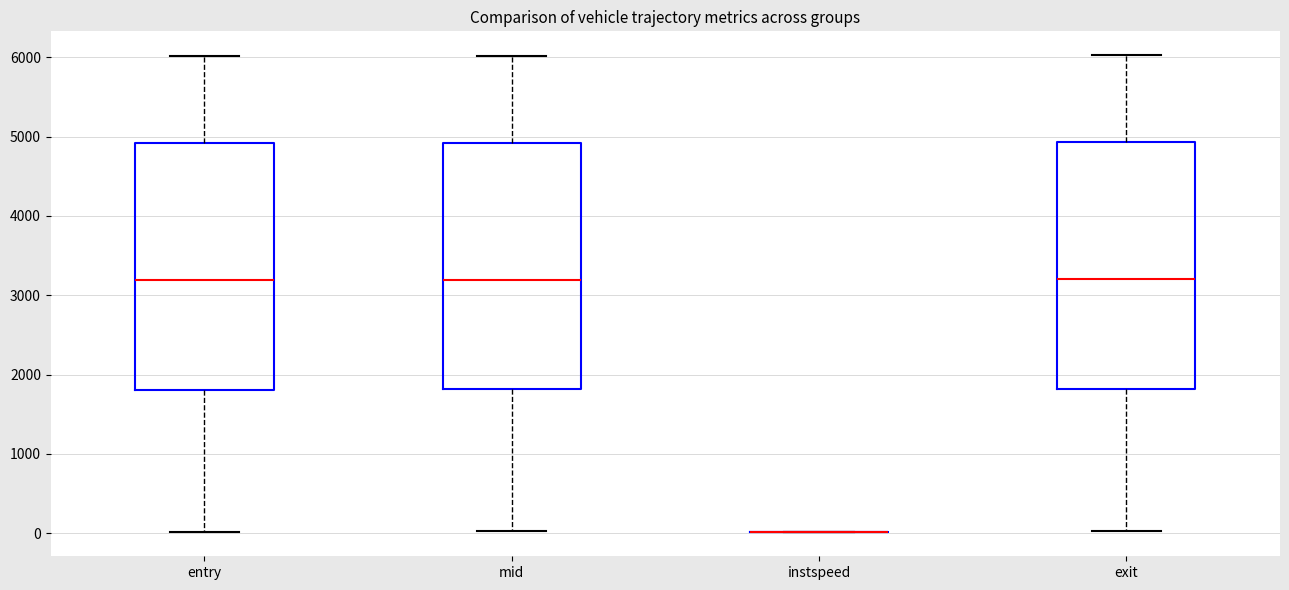

Reading left to right, read every box against the y-axis: the position of its median line, the range the box covers, and the ends of its whiskers. The values are not printed on the chart, so give them approximately, as read against the axis.

entry: median 3200, box 1800 to 4900, whiskers 0 to 6000
mid: median 3200, box 1800 to 4900, whiskers 0 to 6000
instspeed: box collapsed to a line at 0, whiskers 0 to 0
exit: median 3200, box 1800 to 4900, whiskers 0 to 6000